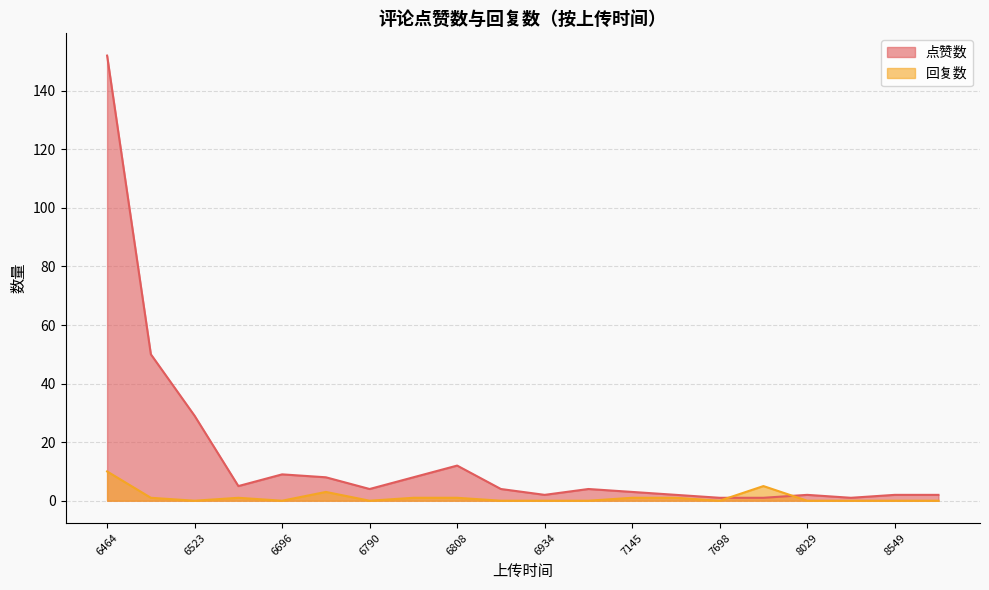

Which series has the largest total across all categories?

点赞数